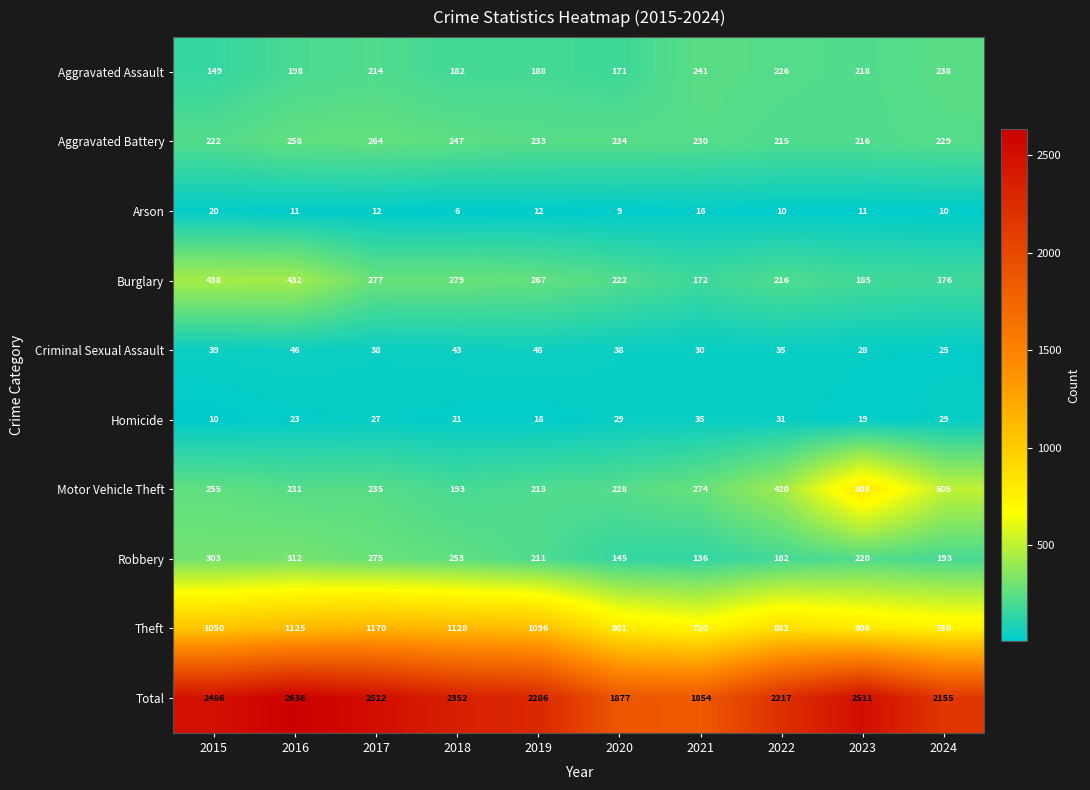

Rank the series by their maximum value, from highest to lowest.

Total, Theft, Motor Vehicle Theft, Burglary, Robbery, Aggravated Battery, Aggravated Assault, Criminal Sexual Assault, Homicide, Arson